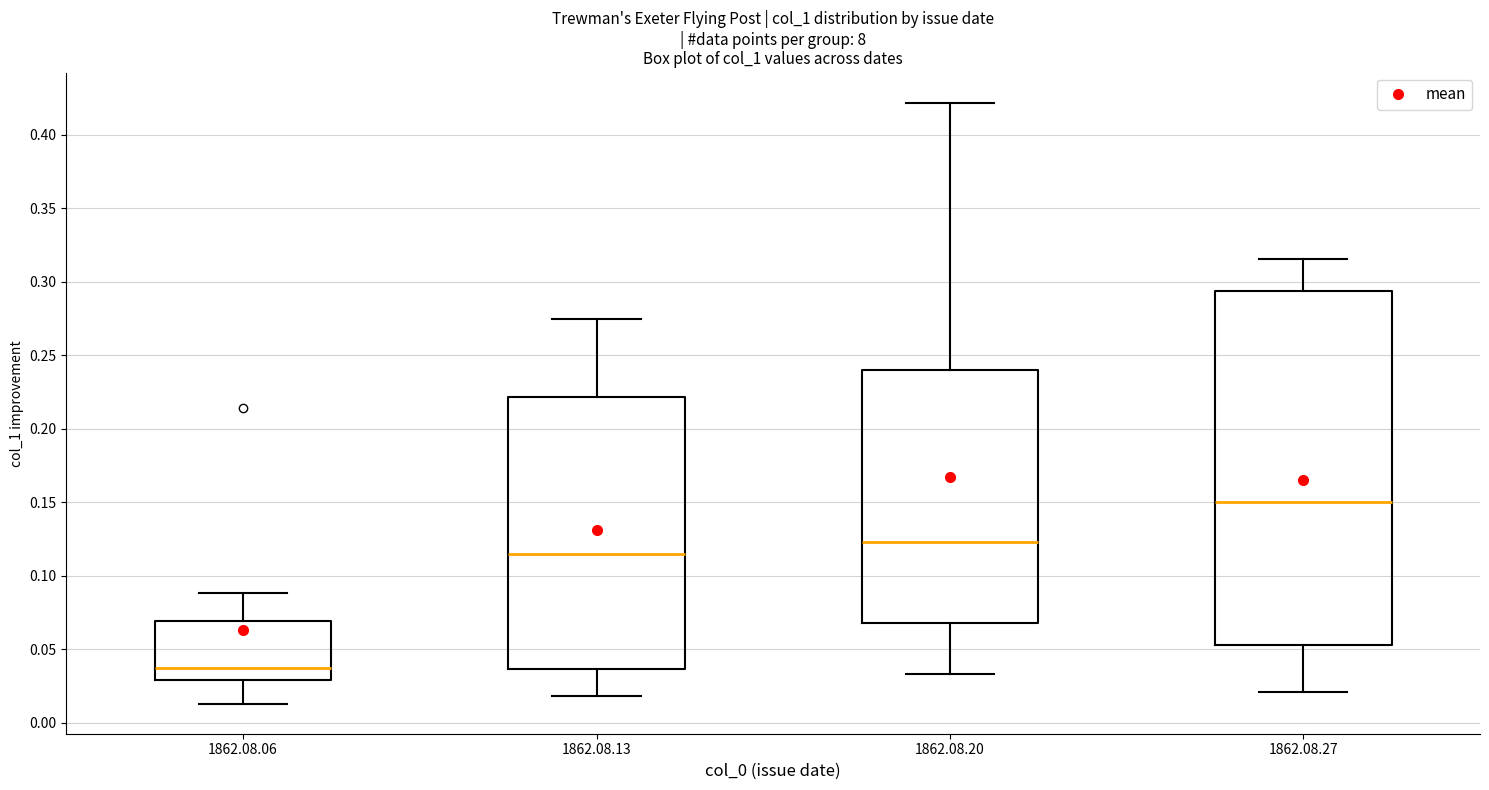

Reading left to right, transcribe this box plot: for each box, give where its median line is, the range the box spans, and where its two whiskers end, as read against the y-axis. The values are not printed on the chart, so give them approximately, as read against the axis.

1862.08.06: median 0.040, box 0.030 to 0.070, whiskers 0.015 to 0.090
1862.08.13: median 0.115, box 0.035 to 0.220, whiskers 0.020 to 0.275
1862.08.20: median 0.125, box 0.070 to 0.240, whiskers 0.035 to 0.420
1862.08.27: median 0.150, box 0.055 to 0.295, whiskers 0.020 to 0.315